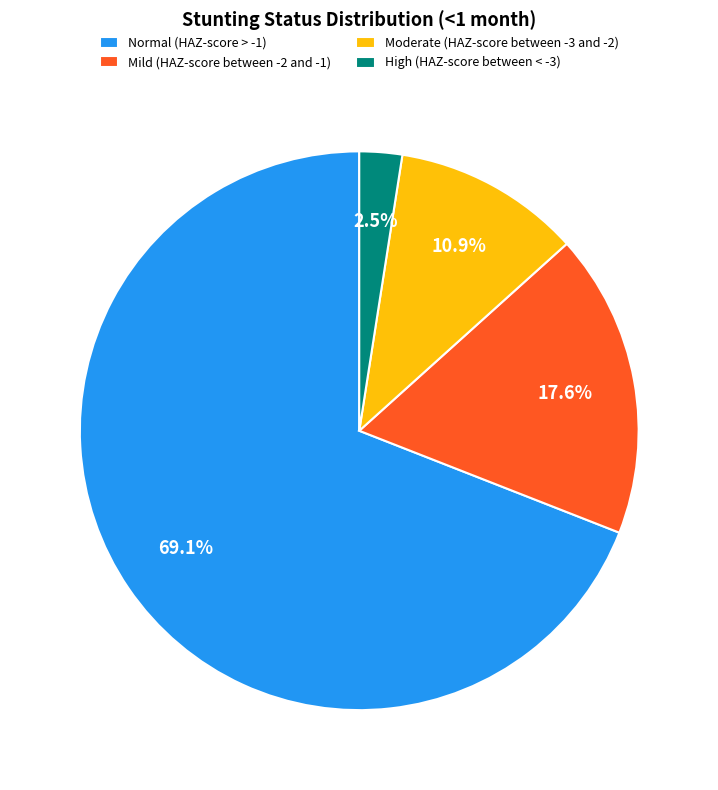

Does any single category account for the majority?

Yes